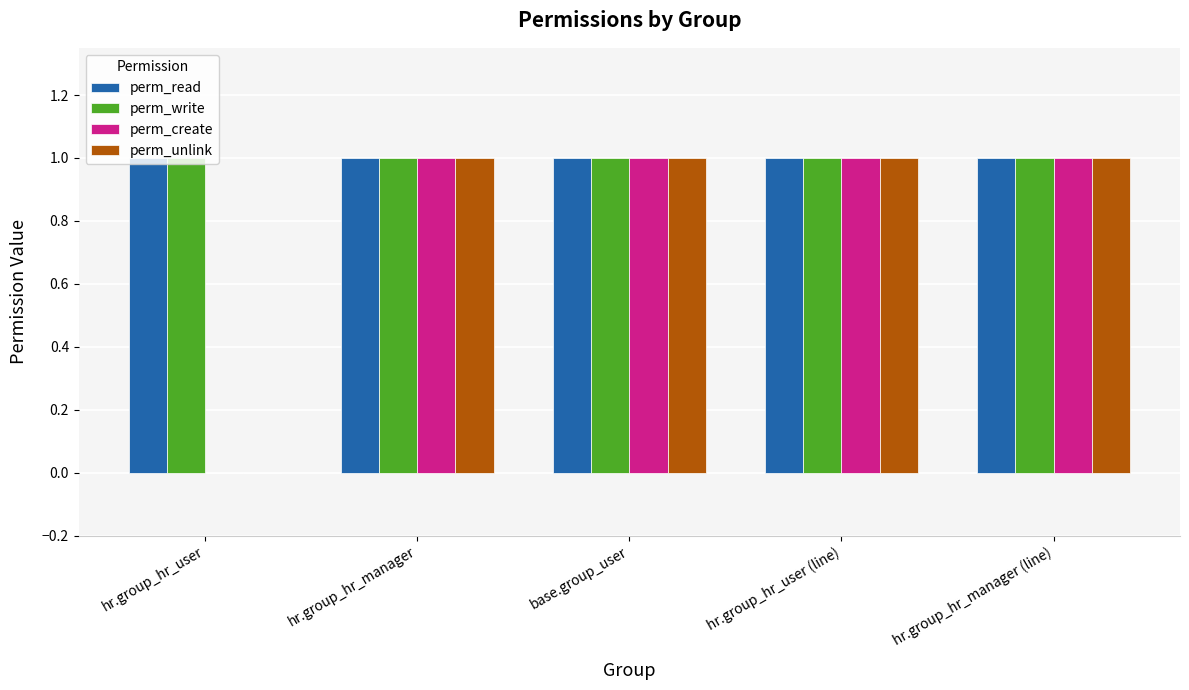

What is the total value across all series at hr.group_hr_manager?

4